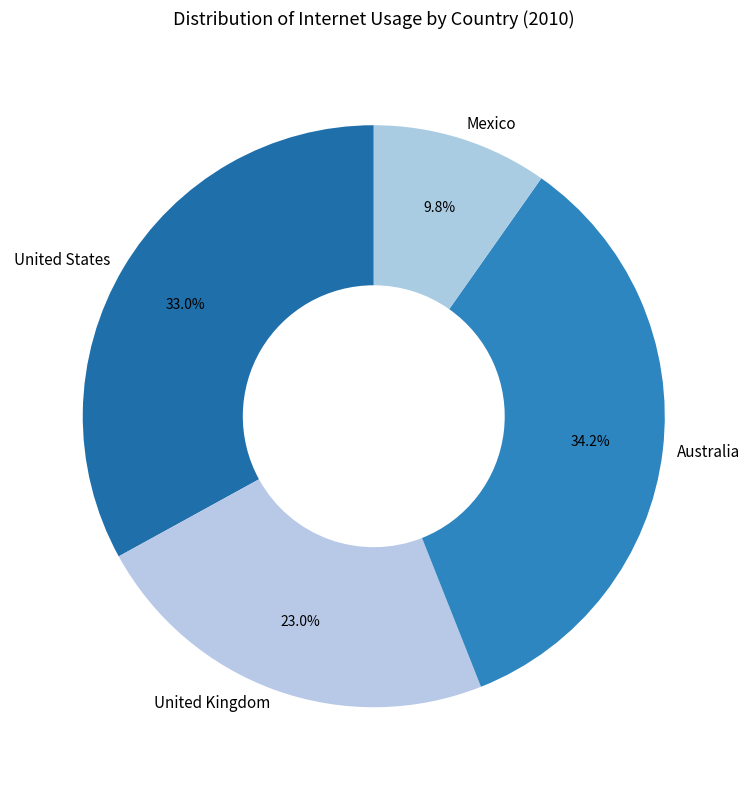

Which has a higher value, Australia or United Kingdom?

Australia